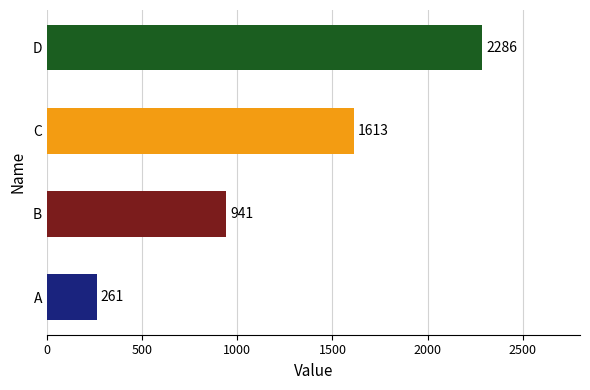

At which label does ul_y reach its peak?

D